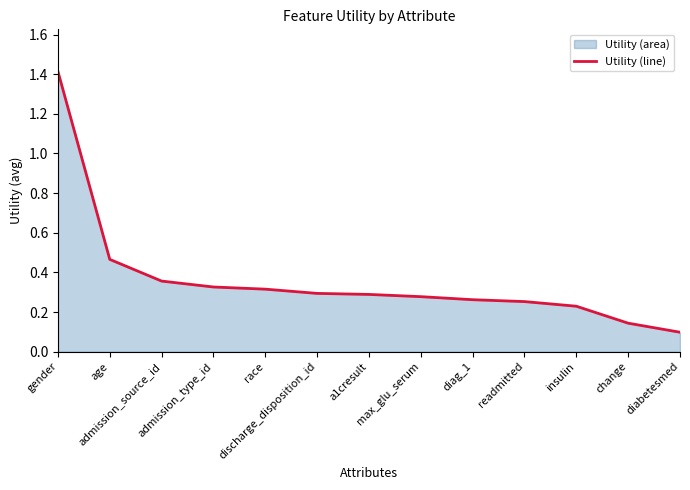

How many categories are shown in the chart?

13